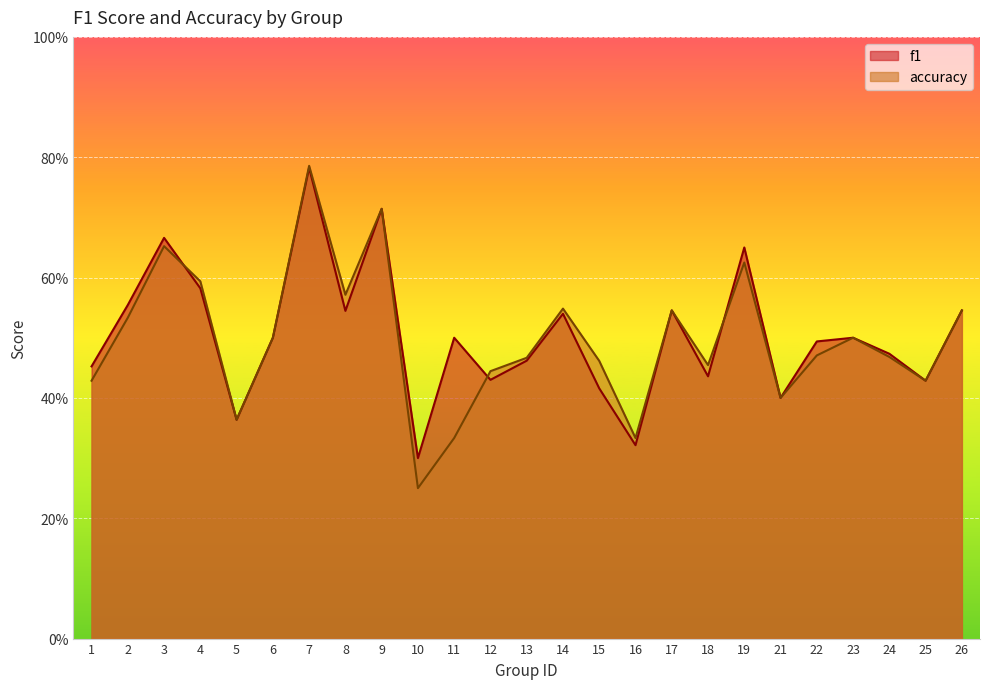

How many intersections are there between accuracy and f1?

3